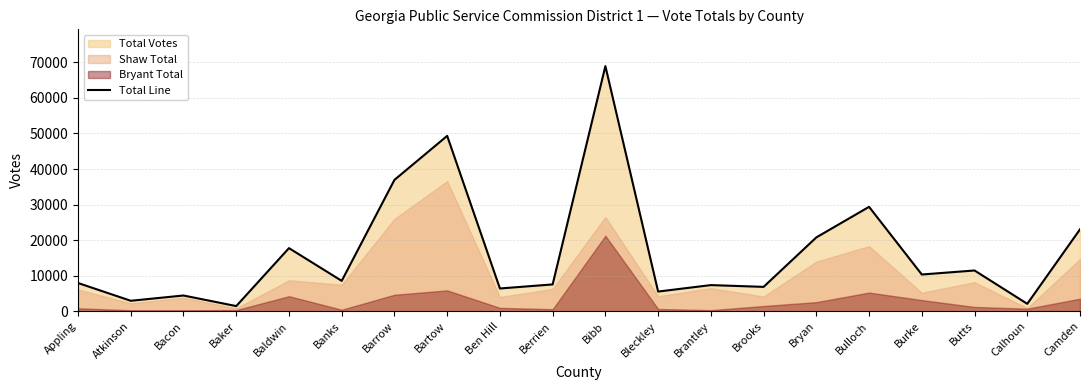

List the labels in order of value, smallest first.

Baker, Calhoun, Atkinson, Bacon, Bleckley, Ben Hill, Brooks, Brantley, Berrien, Appling, Banks, Burke, Butts, Baldwin, Bryan, Camden, Bulloch, Barrow, Bartow, Bibb